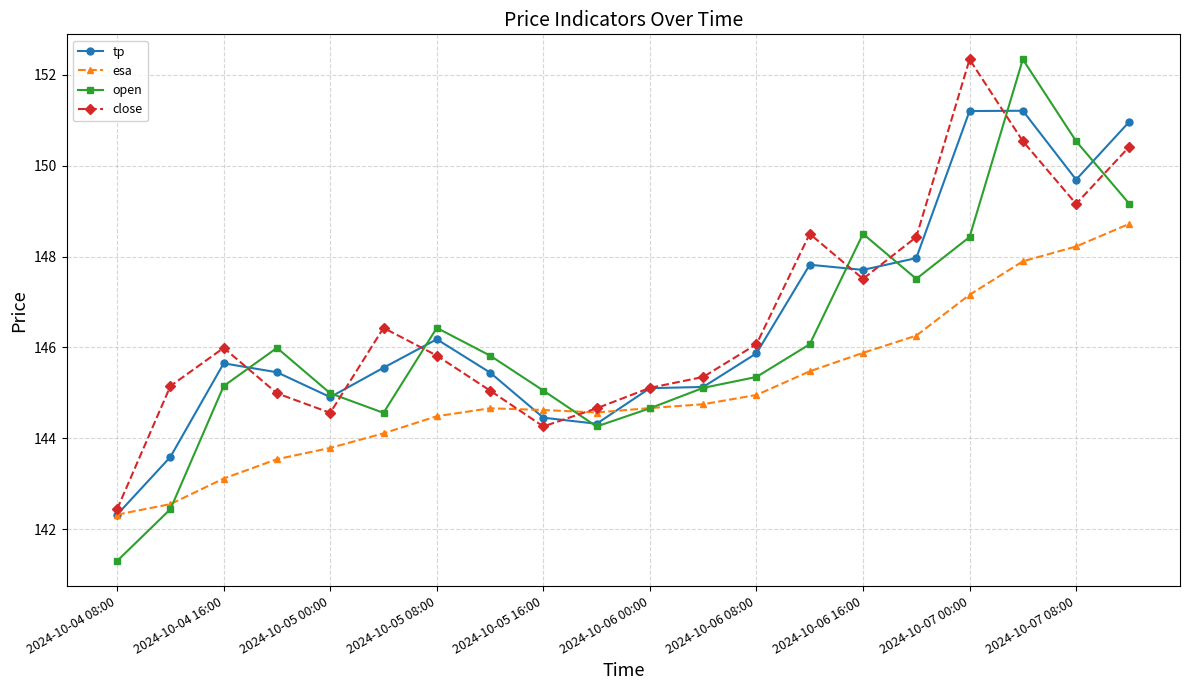

Which series ends up on top after the final intersection of close and esa?

close